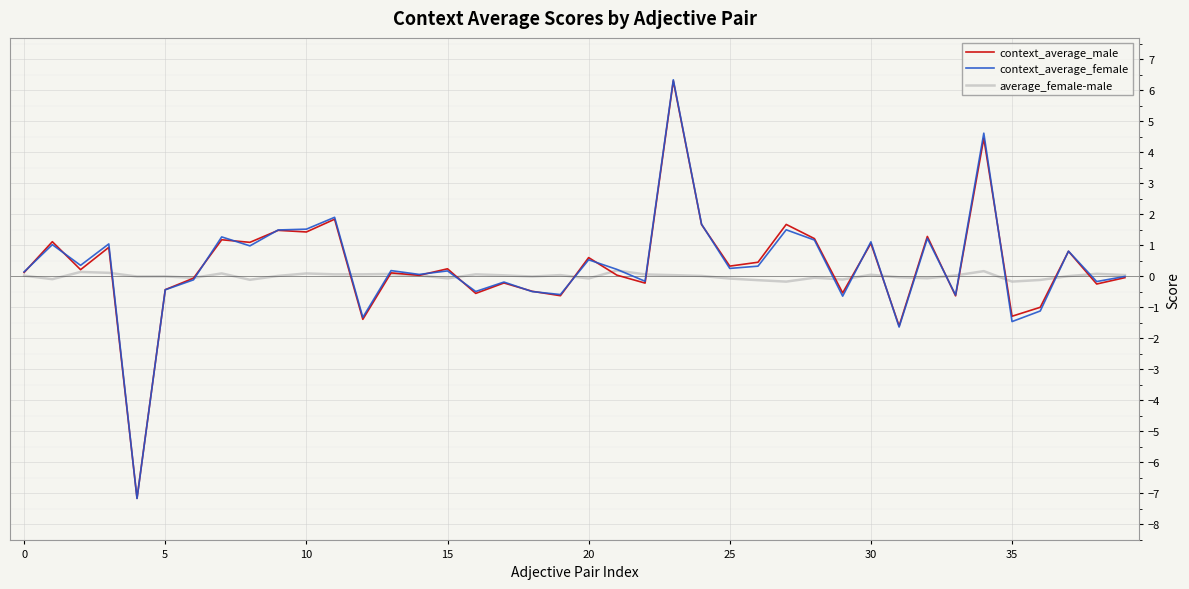

Which series has the widest spread of values?

context_average_female